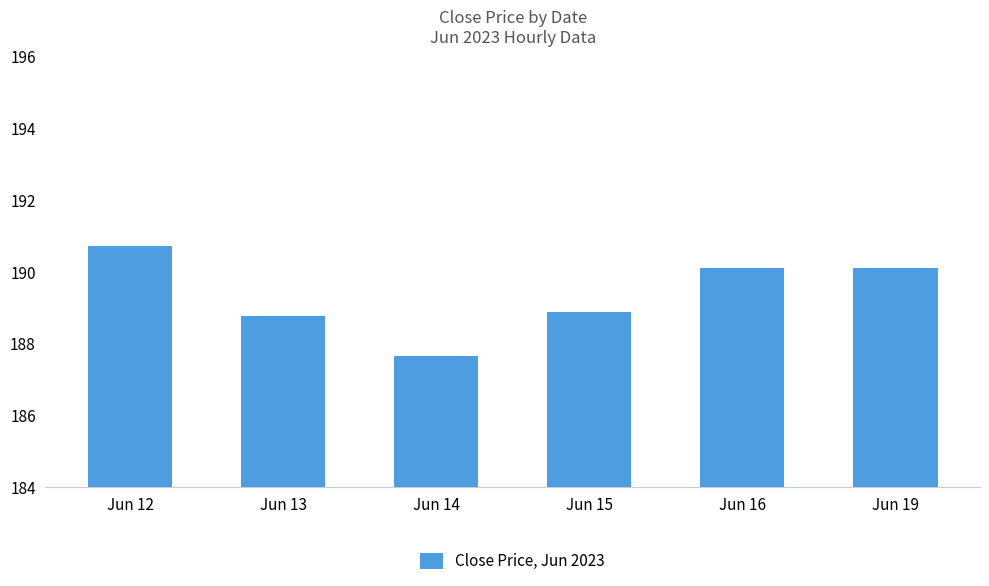

True or false: the data shows 249.8 at Jun 12.

False